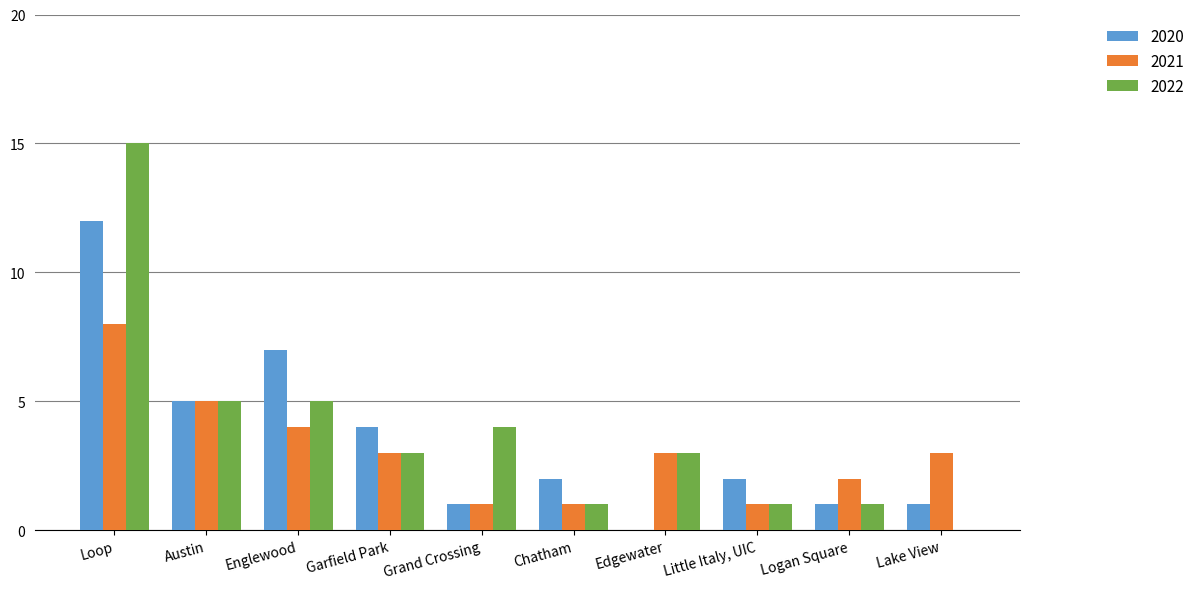

Does the chart contain stacked bars?

No